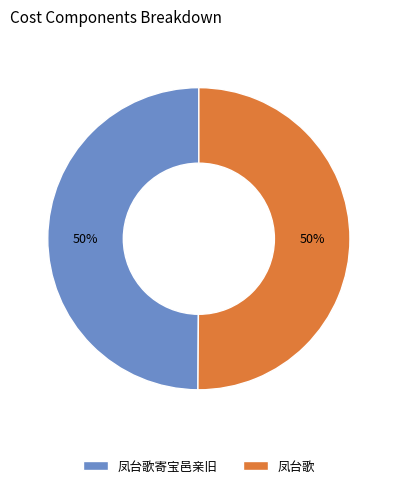

To the nearest percent, what percentage of the pie is 凤台歌?

50%